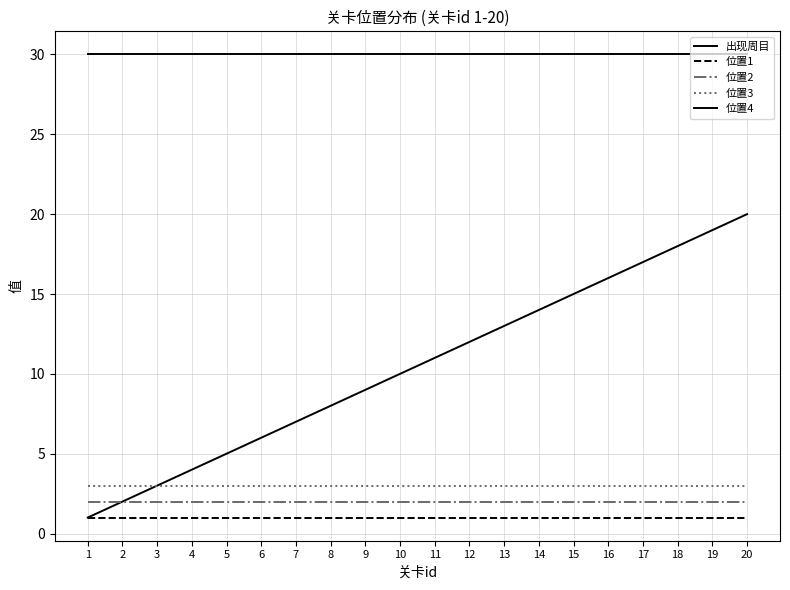

True or false: 位置2 has a value of 2 at 5.

True